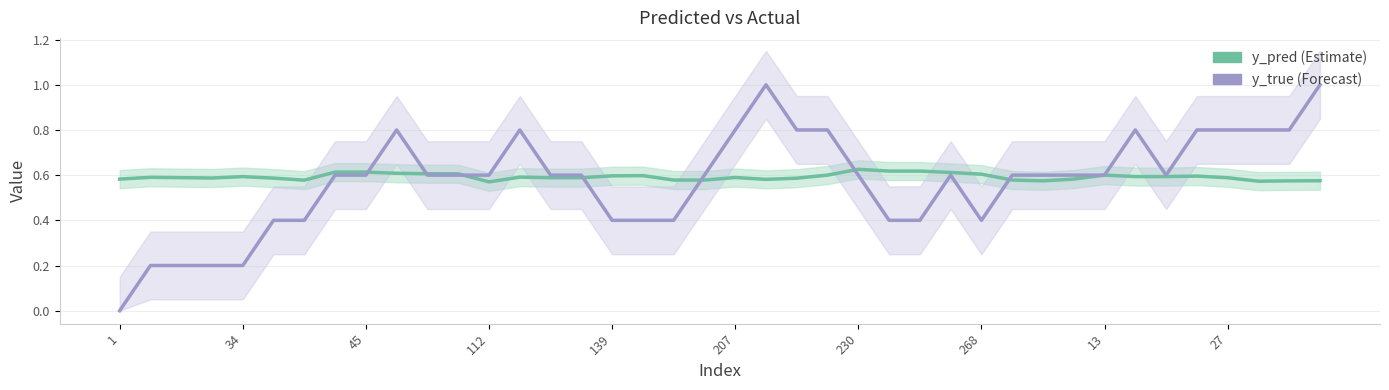

The value of y_pred at 35 is 0.3. True or false?

False